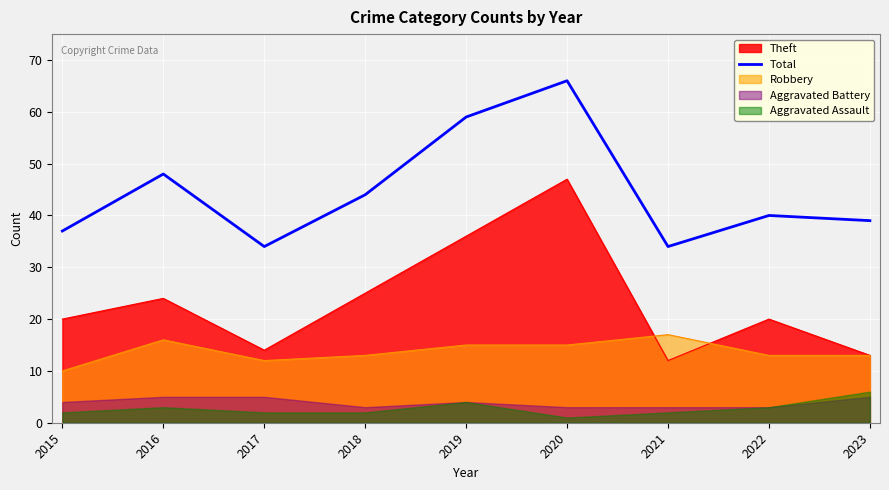

List the labels in order of value, smallest first.

2017, 2021, 2015, 2023, 2022, 2018, 2016, 2019, 2020